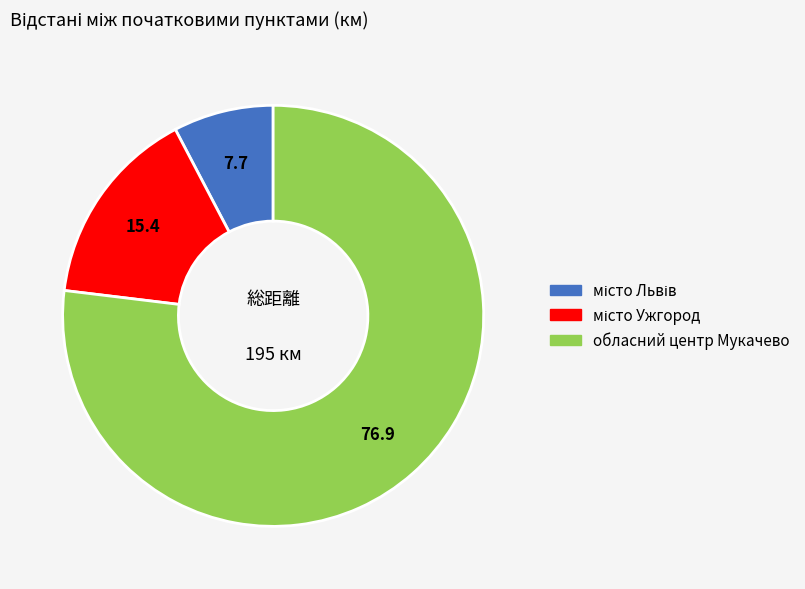

Is there any slice that represents more than half of the pie?

Yes